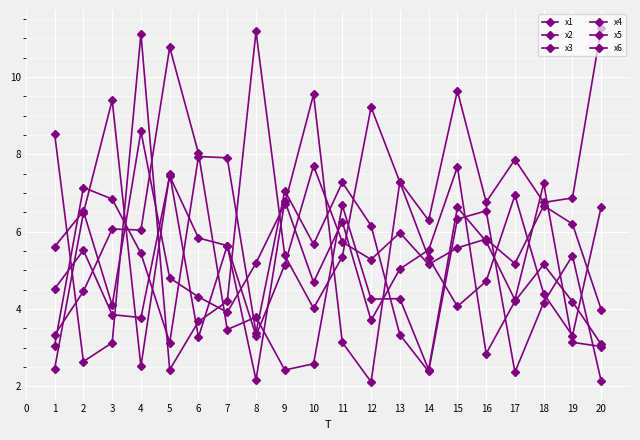

Is this an area chart (filled region under the line)?

No